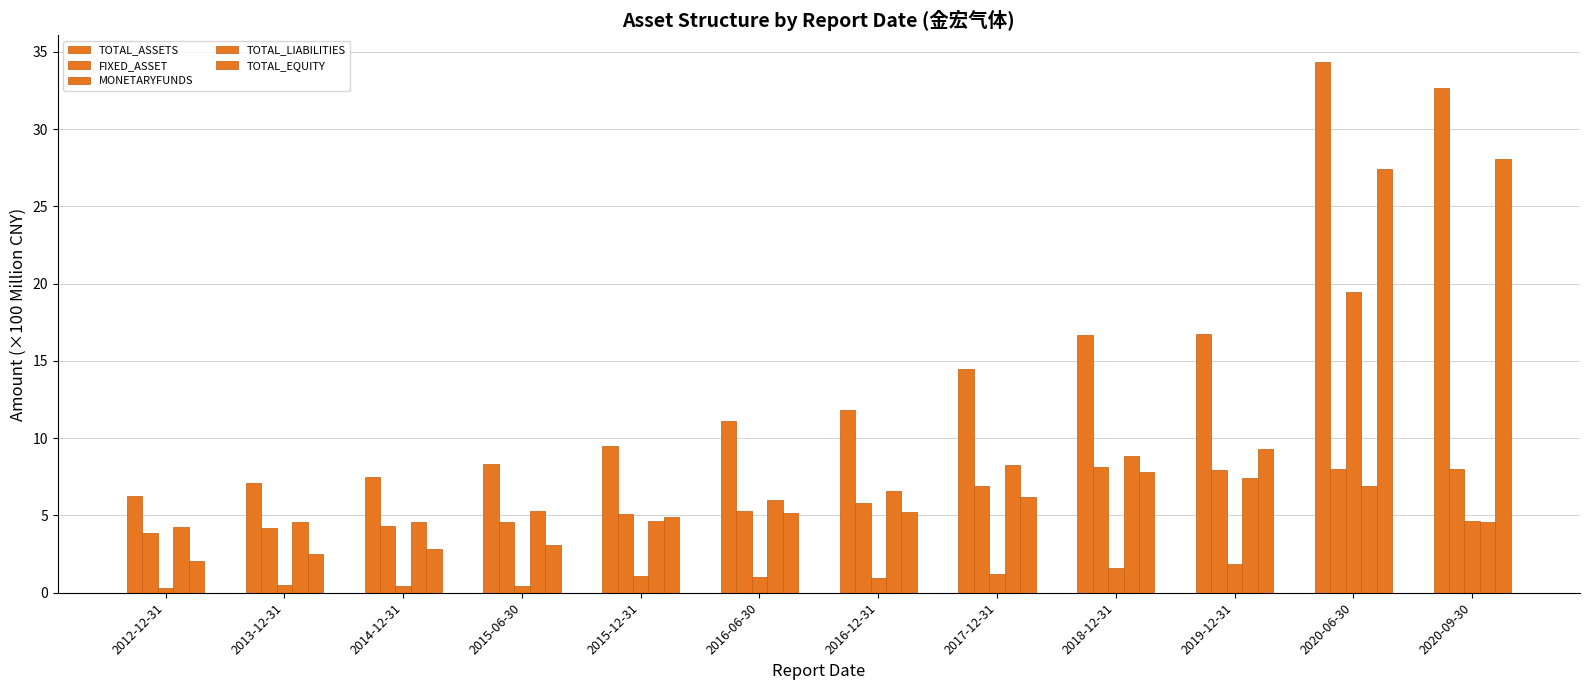

How many distinct data groups are displayed?

5